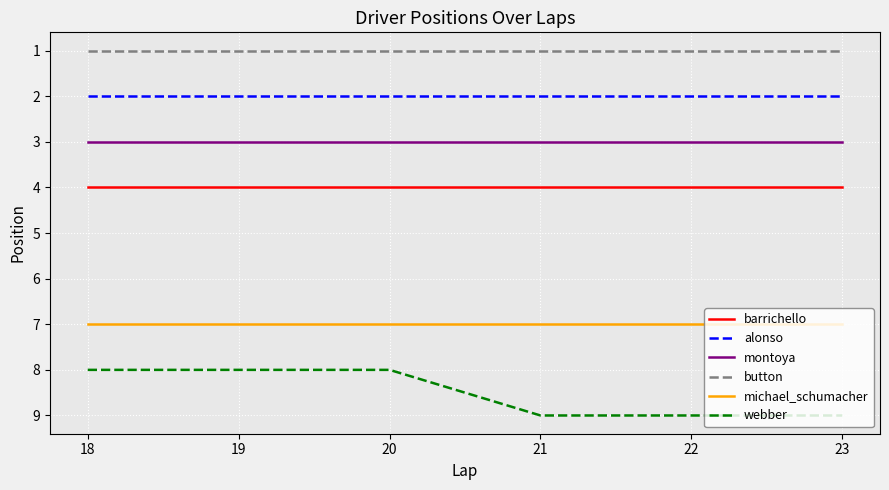

Reading left to right, what are all the values shown in this chart?

barrichello: 18=4	19=4	20=4	21=4	22=4	23=4
alonso: 18=2	19=2	20=2	21=2	22=2	23=2
montoya: 18=3	19=3	20=3	21=3	22=3	23=3
button: 18=1	19=1	20=1	21=1	22=1	23=1
michael_schumacher: 18=7	19=7	20=7	21=7	22=7	23=7
webber: 18=8	19=8	20=8	21=9	22=9	23=9